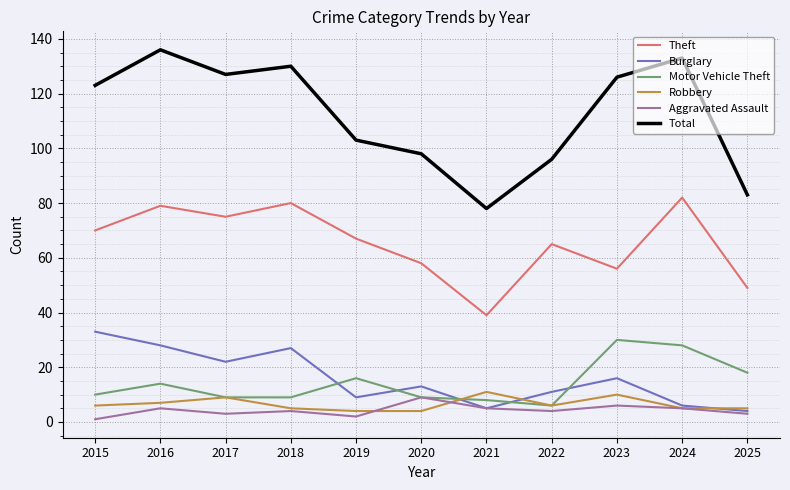

Is this an area chart (filled region under the line)?

No